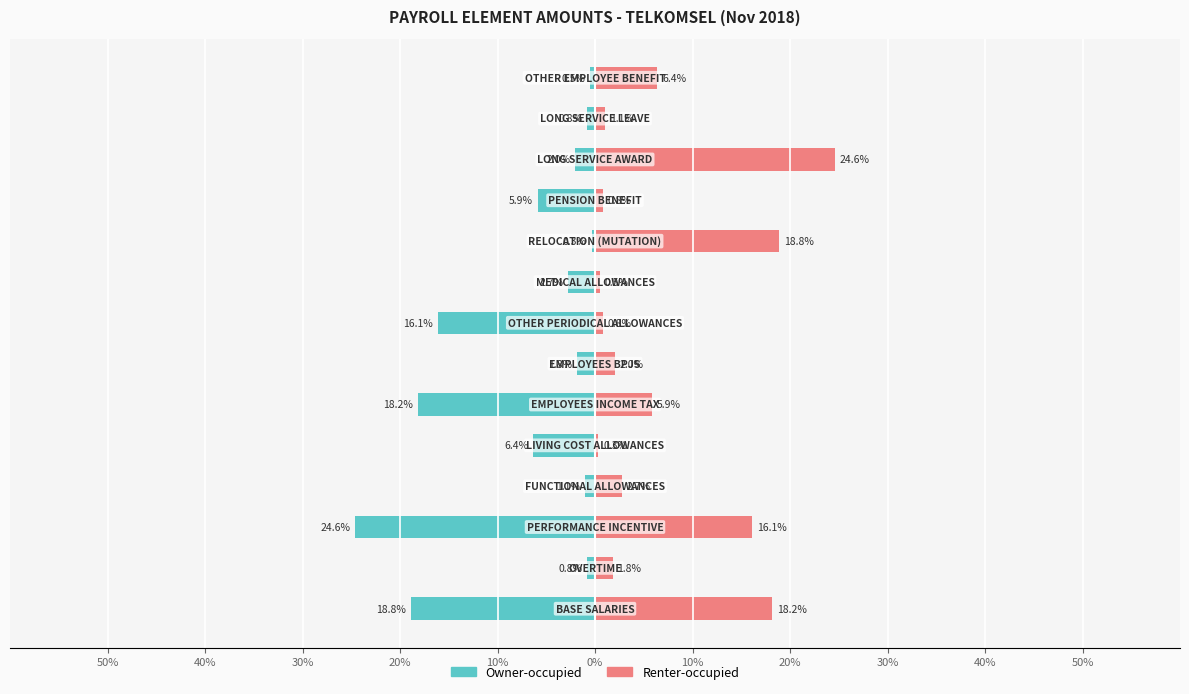

Reading left to right, list all the values displayed in this chart.

Owner-occupied: -18.8	-0.8	-24.6	-1.1	-6.4	-18.2	-1.8	-16.1	-2.7	-0.3	-5.9	-2.0	-0.8	-0.5
Renter-occupied: 18.2	1.8	16.1	2.7	0.3	5.9	2.0	0.8	0.5	18.8	0.8	24.6	1.1	6.4